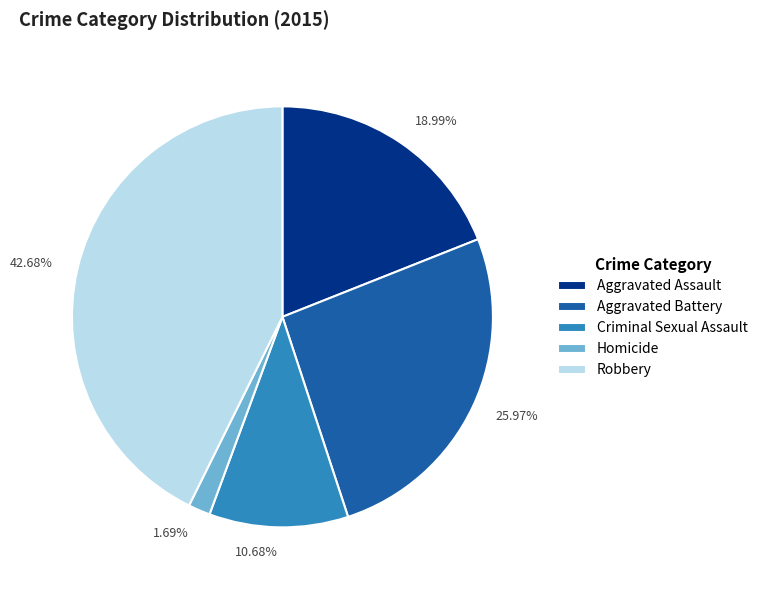

Do Homicide and Robbery together represent more than half of the pie?

No